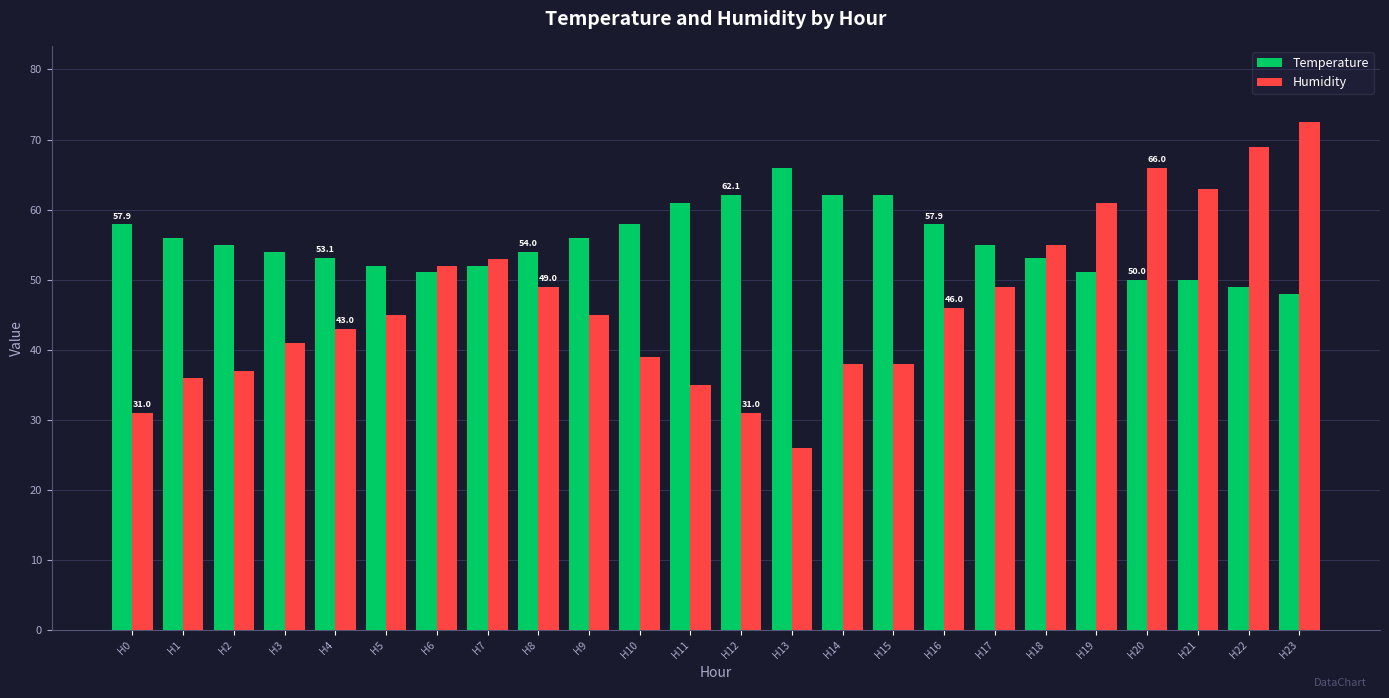

Read the Humidity value at H13.

26.0